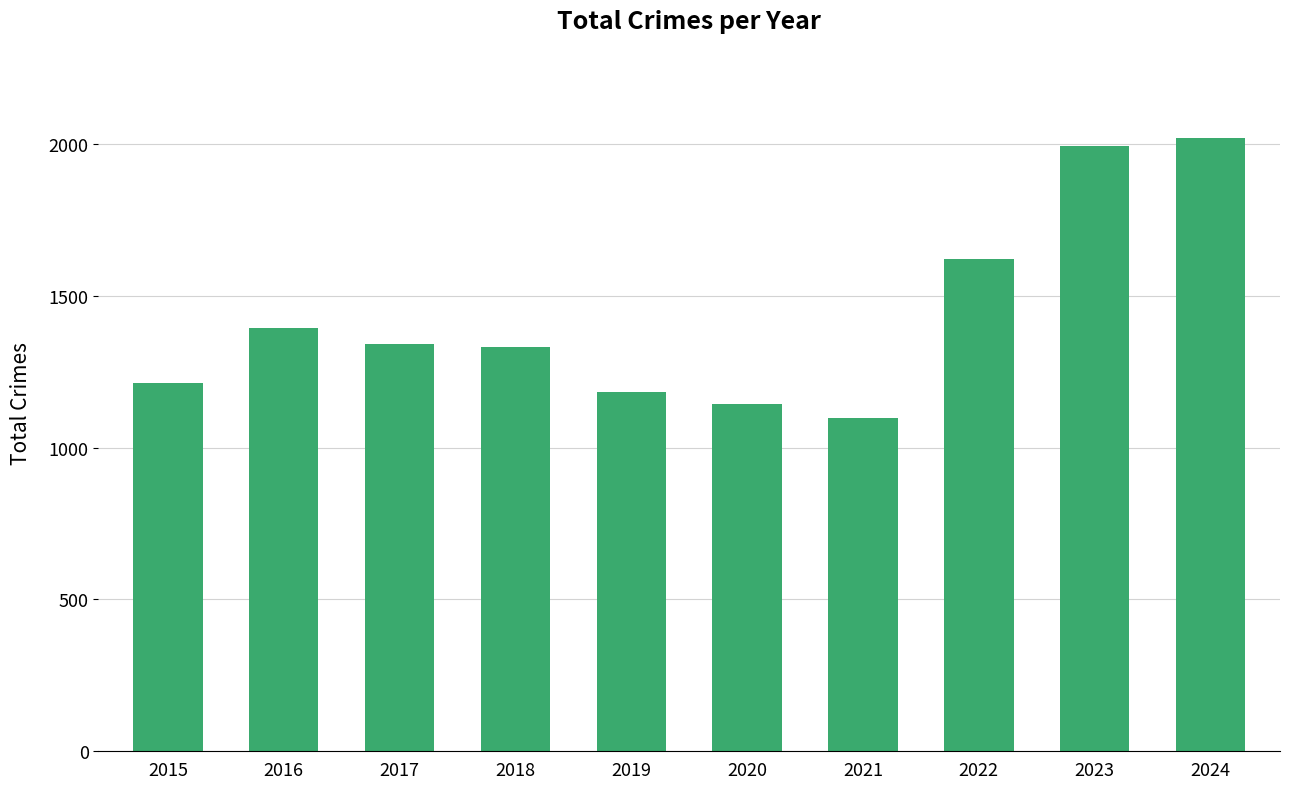

True or false: the data shows 1110 at 2023.

False